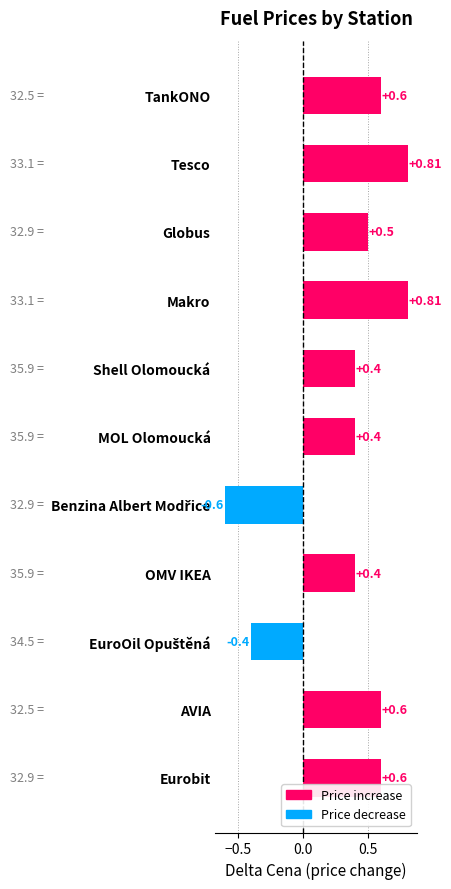

Does the chart contain stacked bars?

No